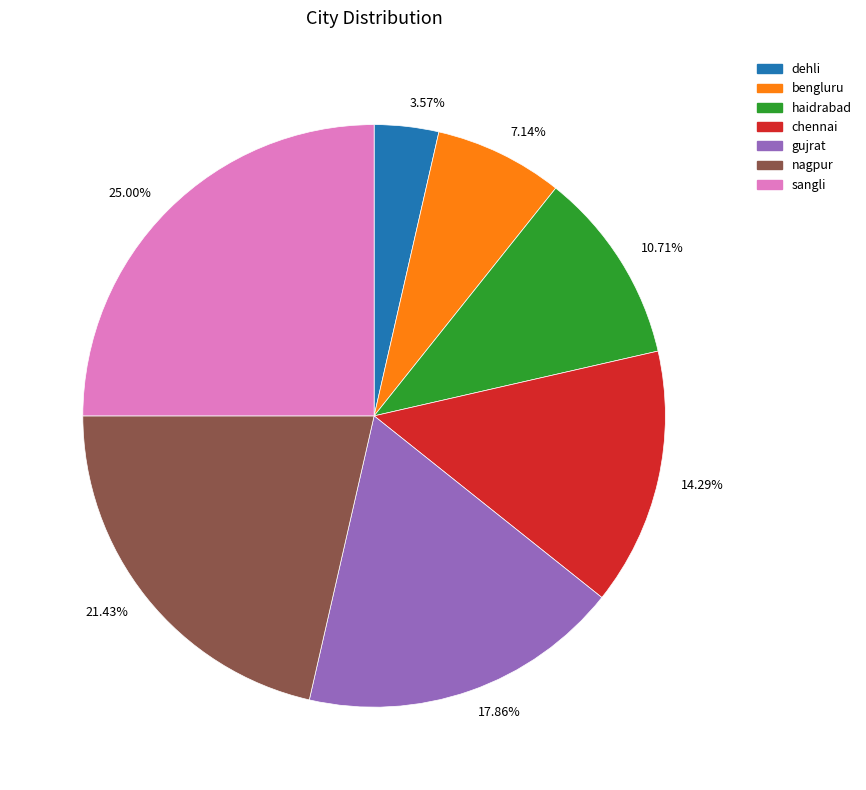

Combined, what portion of the pie is chennai and gujrat?

32.1%